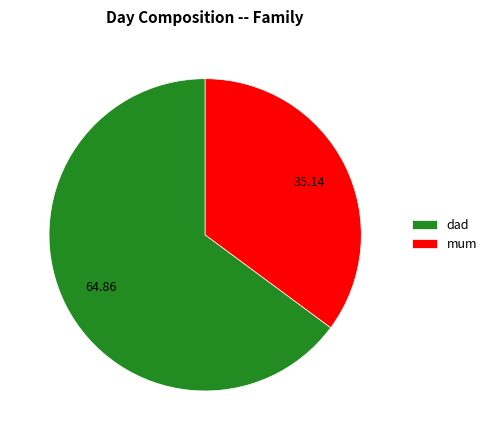

Rank the categories by value from lowest to highest.

mum, dad